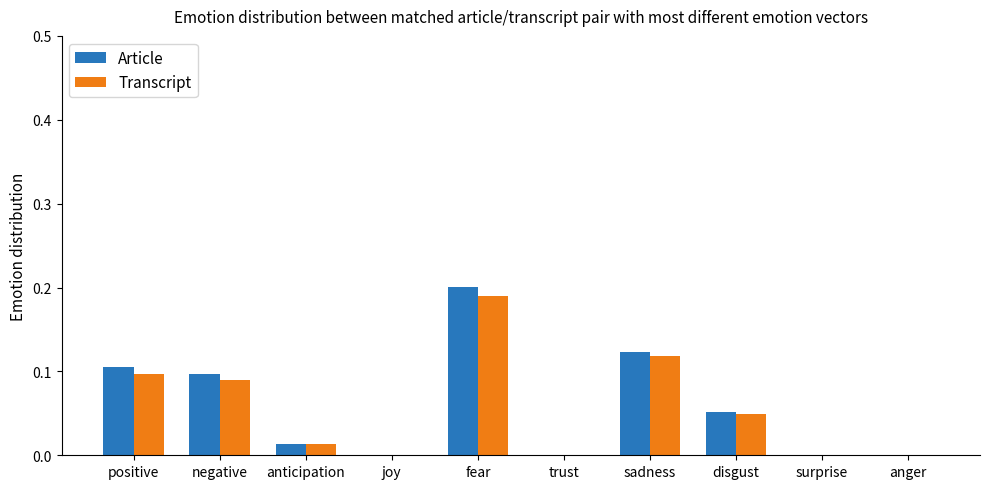

How many distinct data groups are displayed?

2